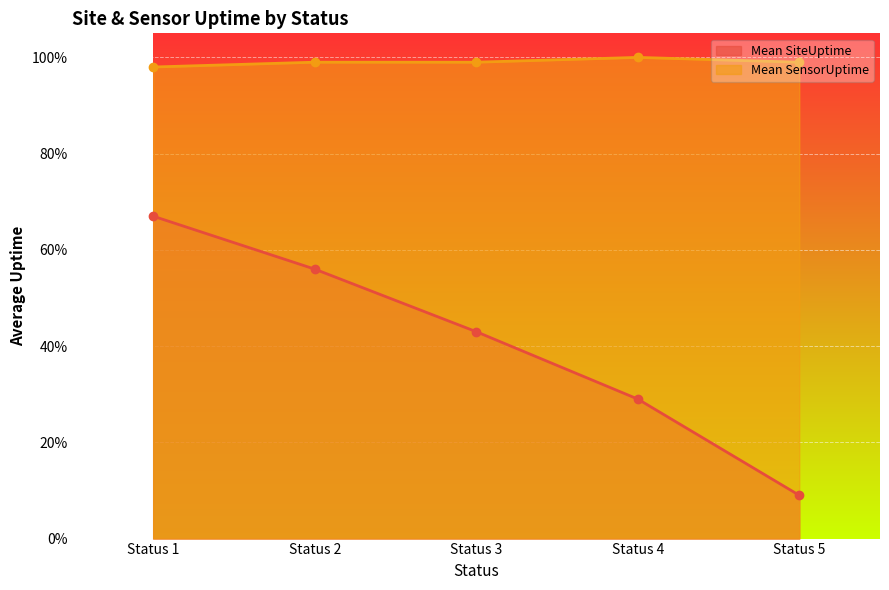

At which category is the sum across all series the highest?

Status 1